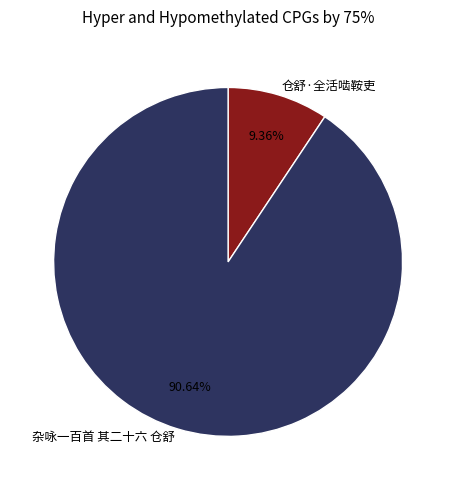

Between 仓舒·全活啮鞍吏 and 杂咏一百首 其二十六 仓舒, which is larger?

杂咏一百首 其二十六 仓舒